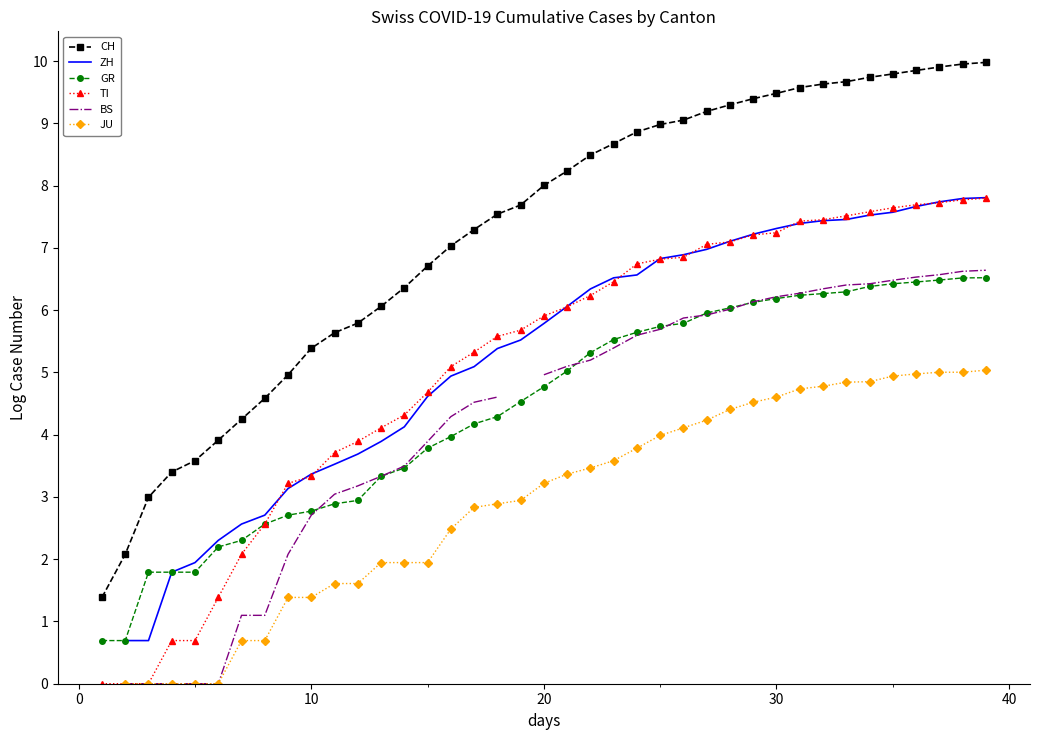

What is the spread (max minus min) of values at 26?

4.9